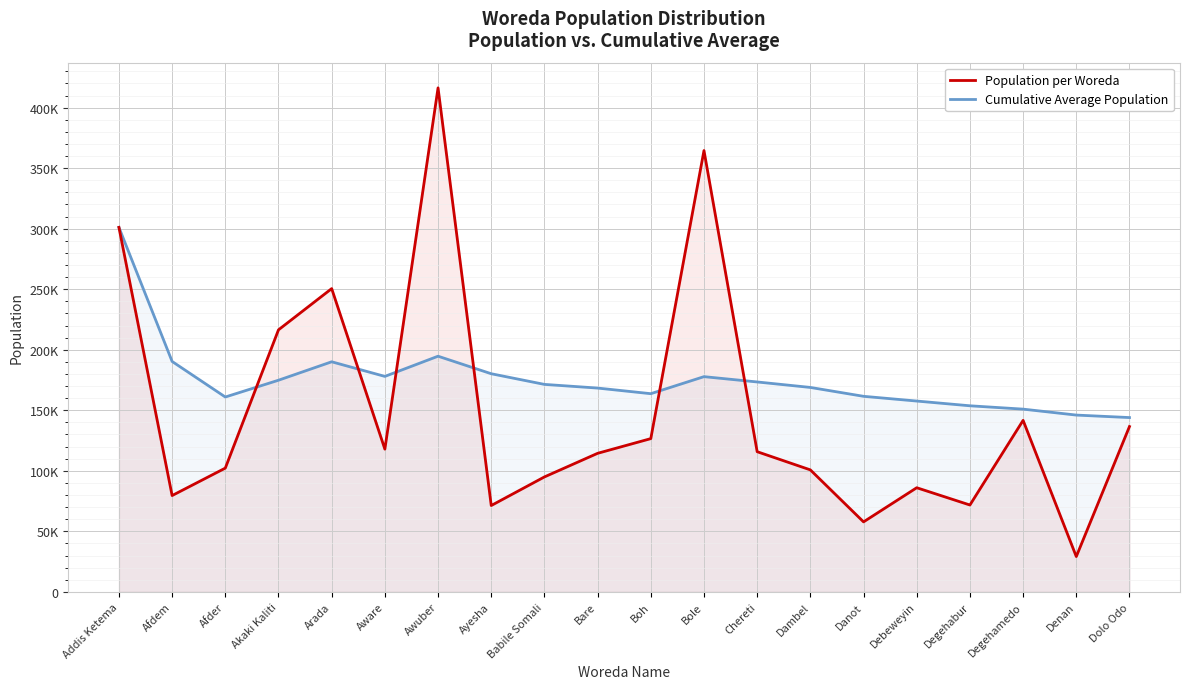

What is the difference between the Population per Woreda values at Akaki Kaliti and Bare?

102014